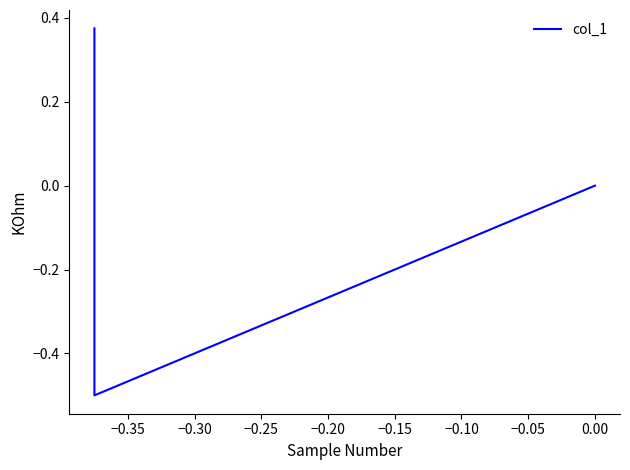

How many values exceed 0?

1